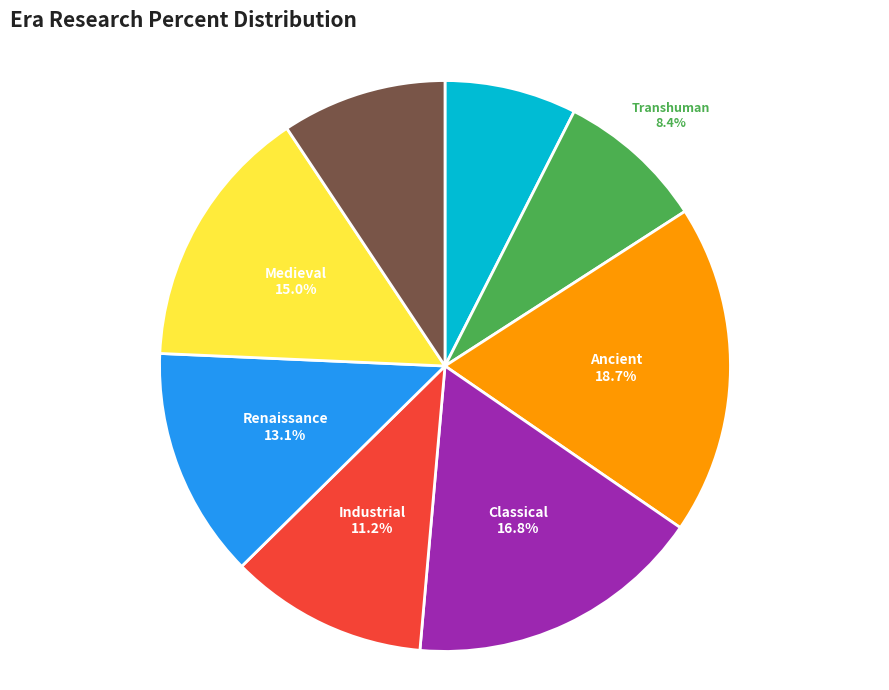

What is the largest slice in the pie chart?

Ancient